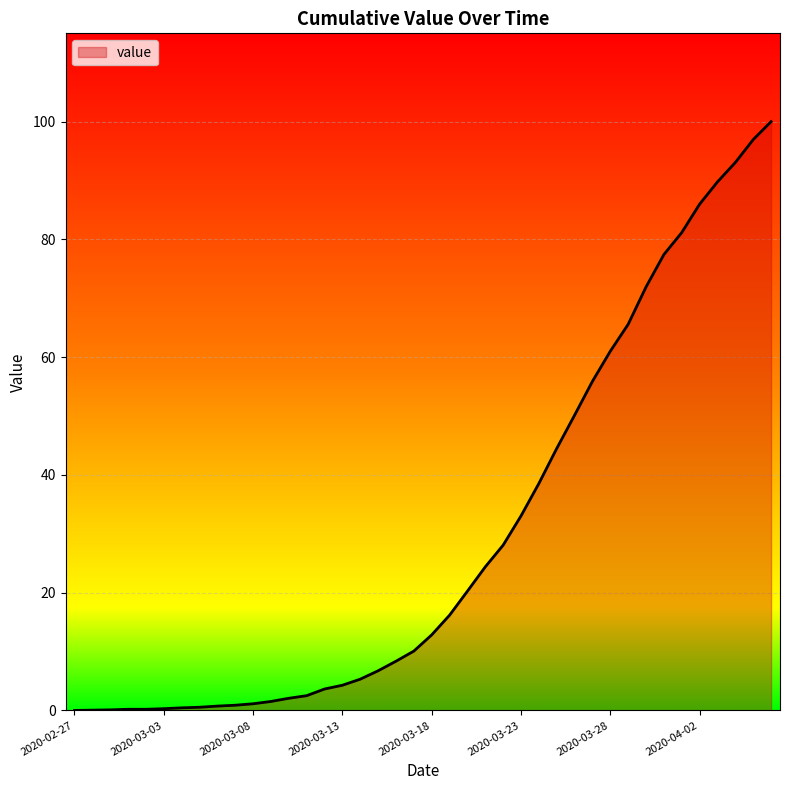

What is the maximum value shown in the chart?

100.0